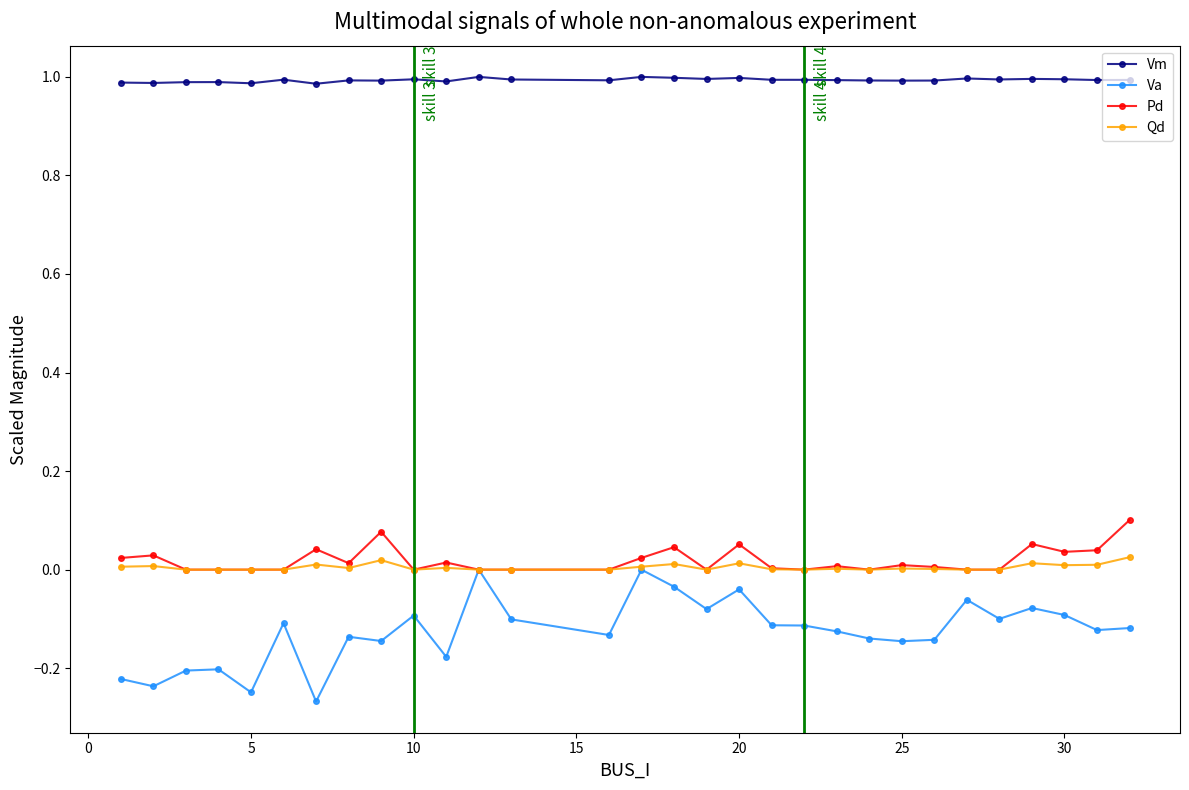

What is the value of the Vm point at the 18th from the left?

1.0